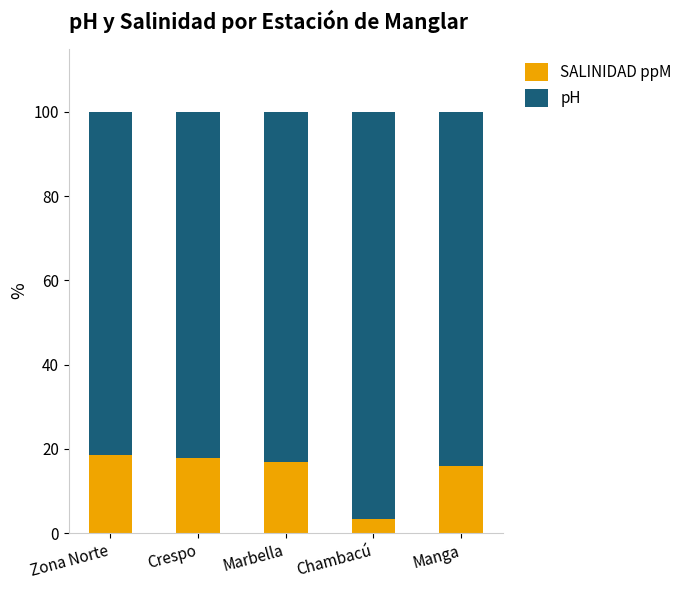

What is the total value across all series at Manga?

100.0